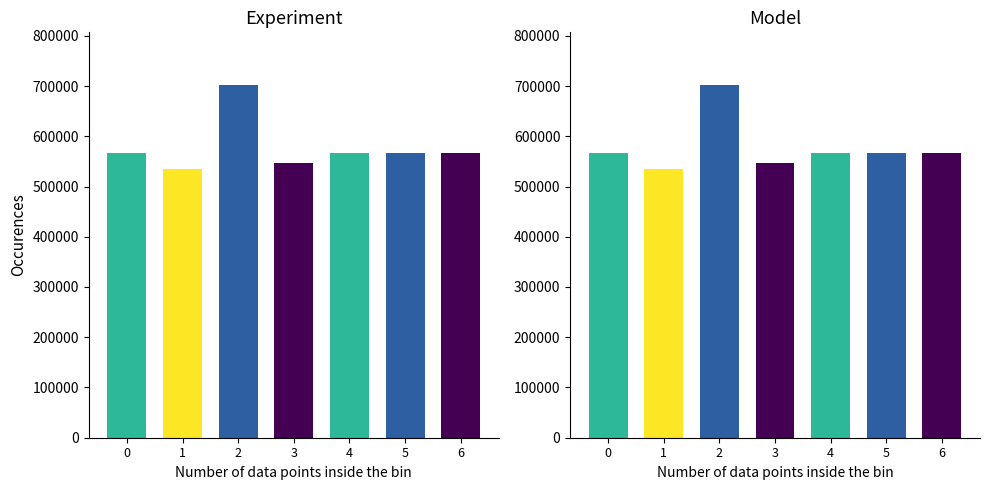

What is the difference between the maximum and minimum values?

166618